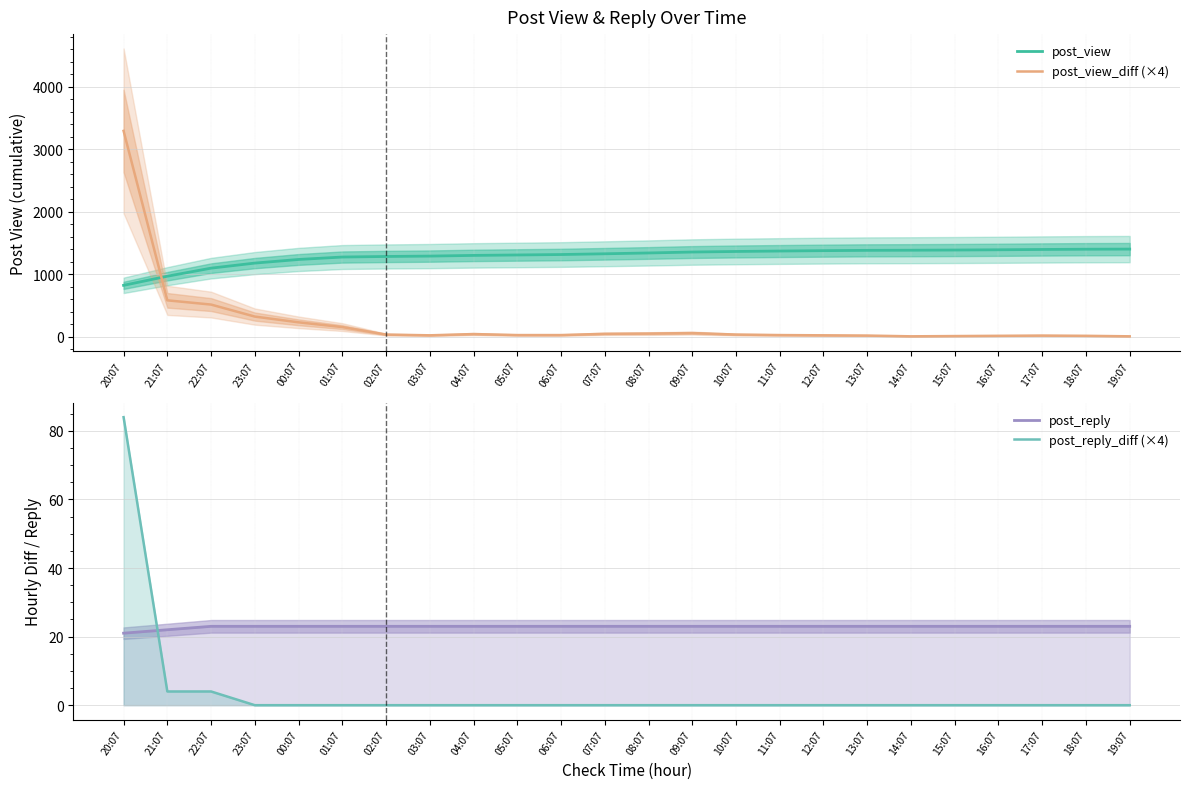

Rank the series at 15:07 from highest to lowest value.

post_view, post_reply, post_view_diff (×4), post_reply_diff (×4)